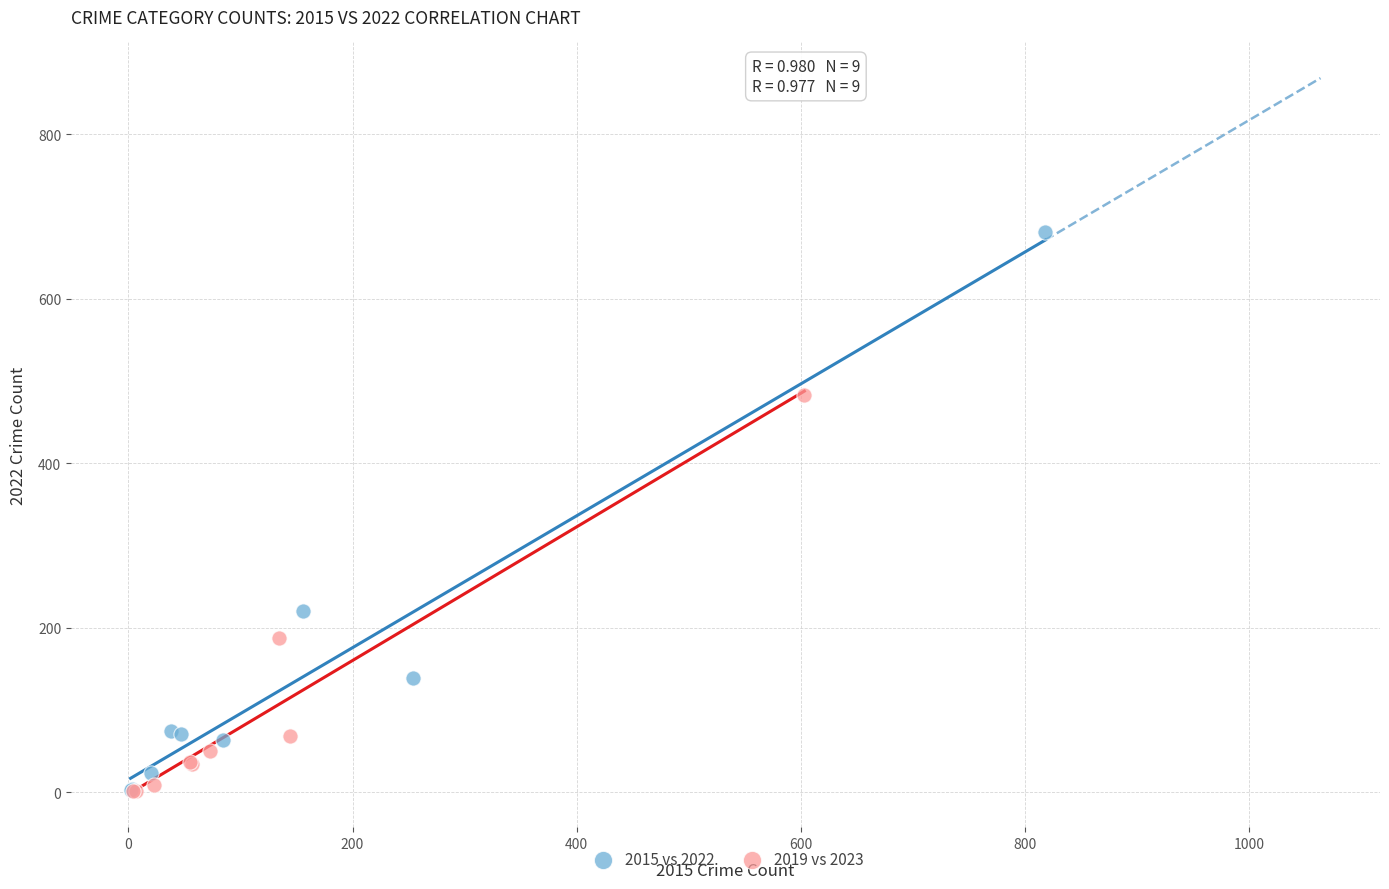

Which series reaches the maximum Y coordinate?

2015 vs 2022